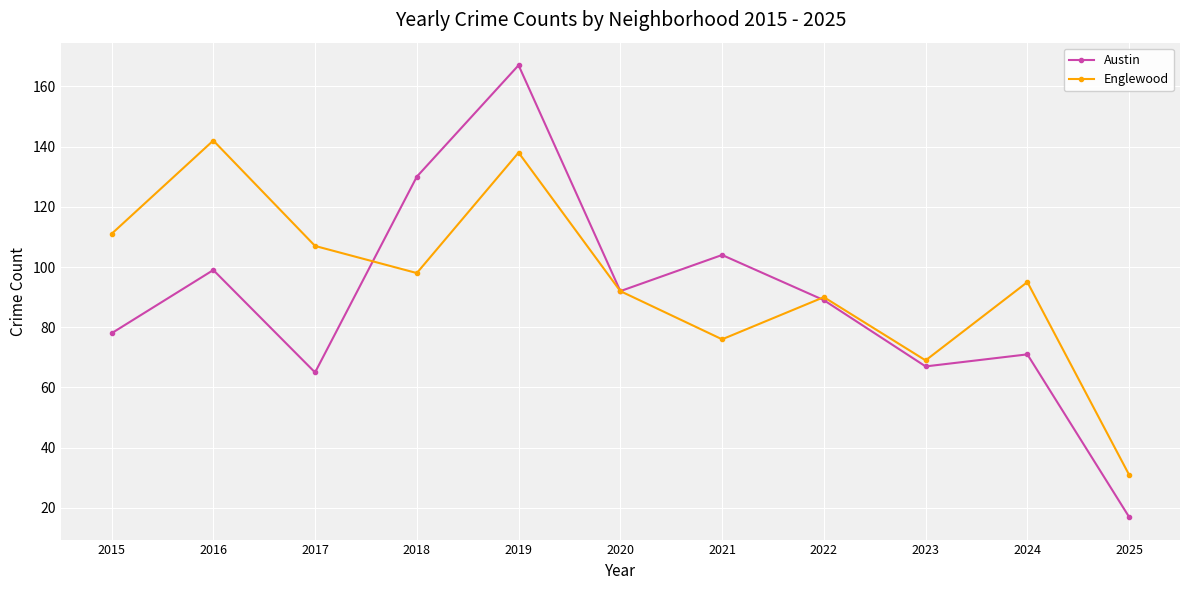

Which series has the largest total across all categories?

Englewood